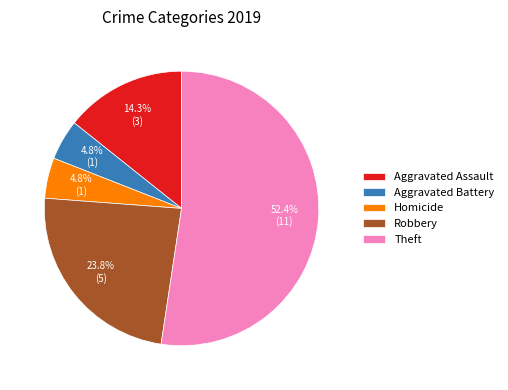

What portion of the pie excludes Aggravated Assault?

85.7%